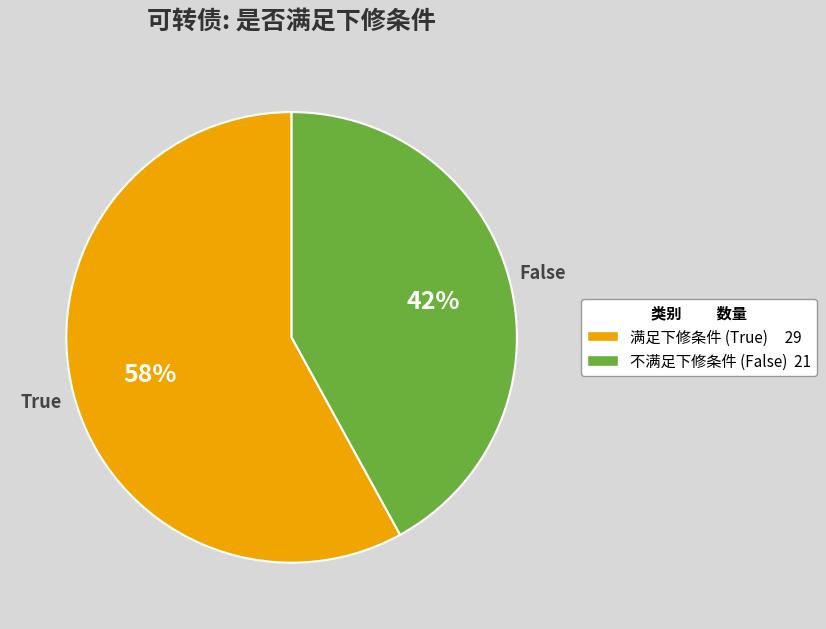

To the nearest percent, what is the average slice percentage?

50%